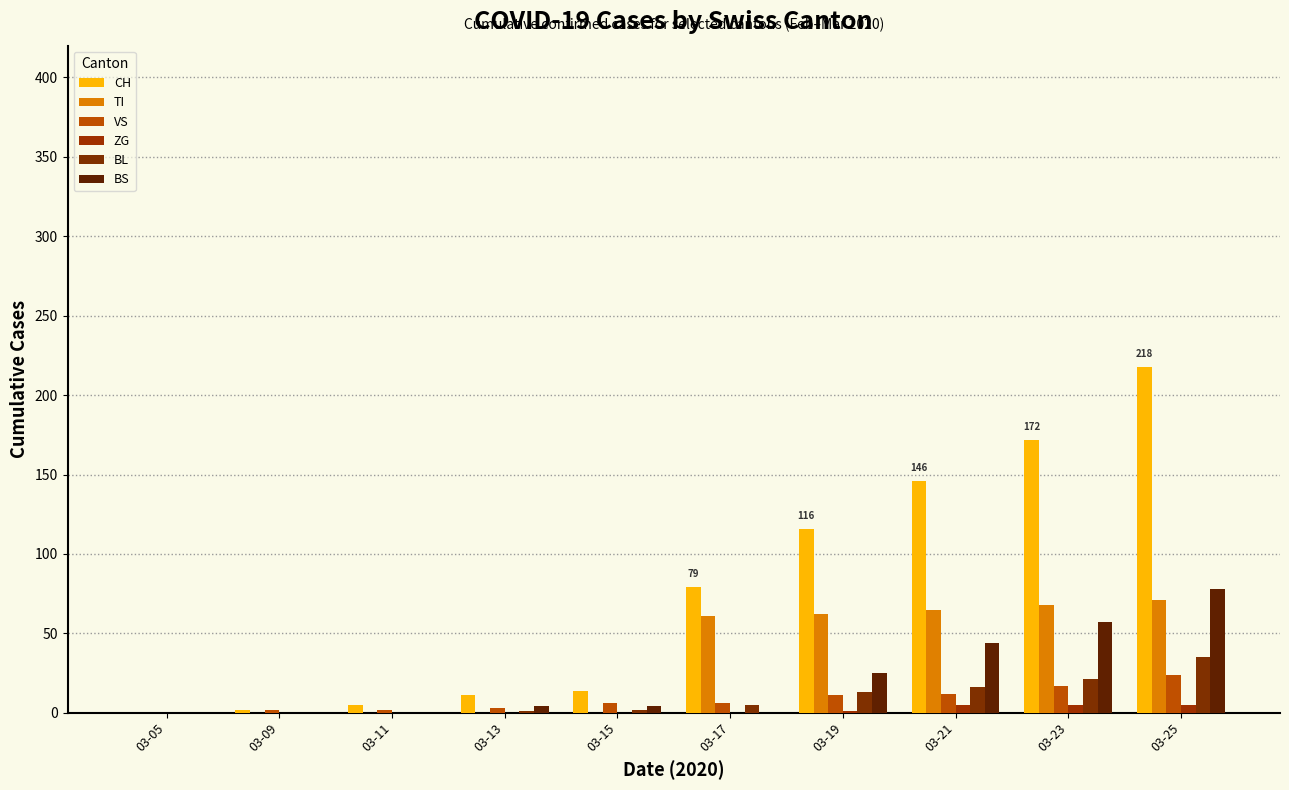

Are the bars grouped side by side (vs. stacked)?

Yes